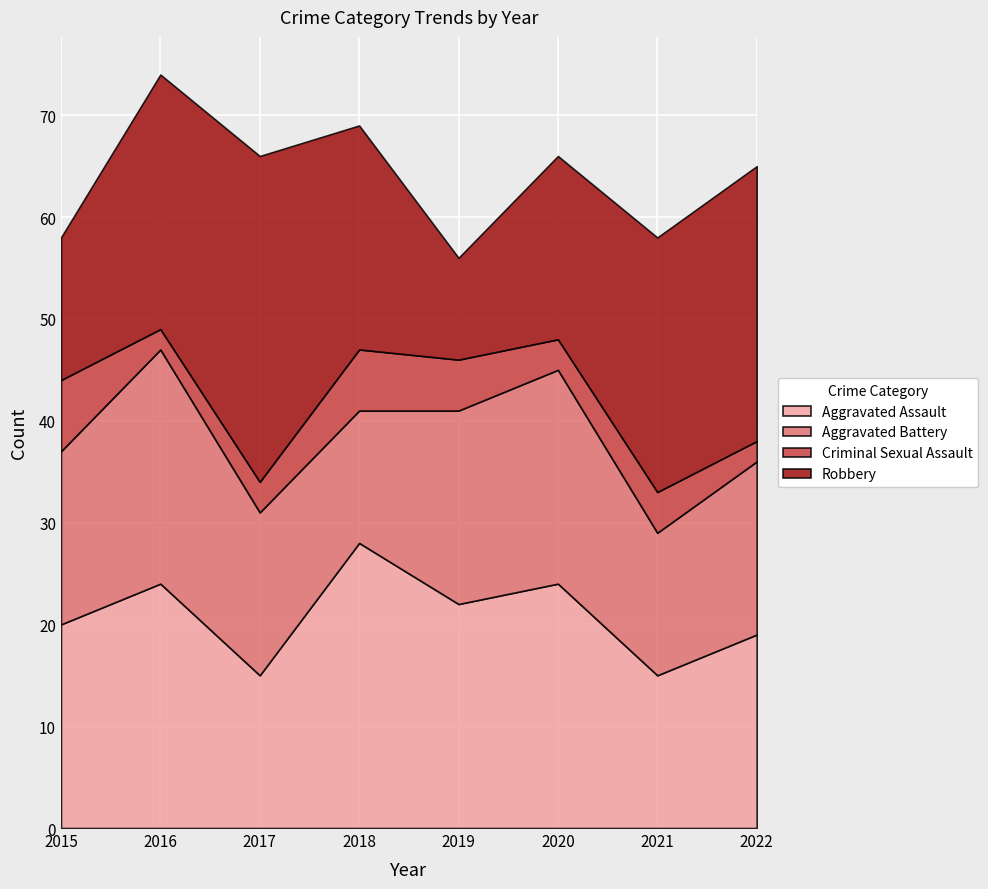

Is the value of Aggravated Battery at 2020 greater than the value of Criminal Sexual Assault at 2017?

Yes